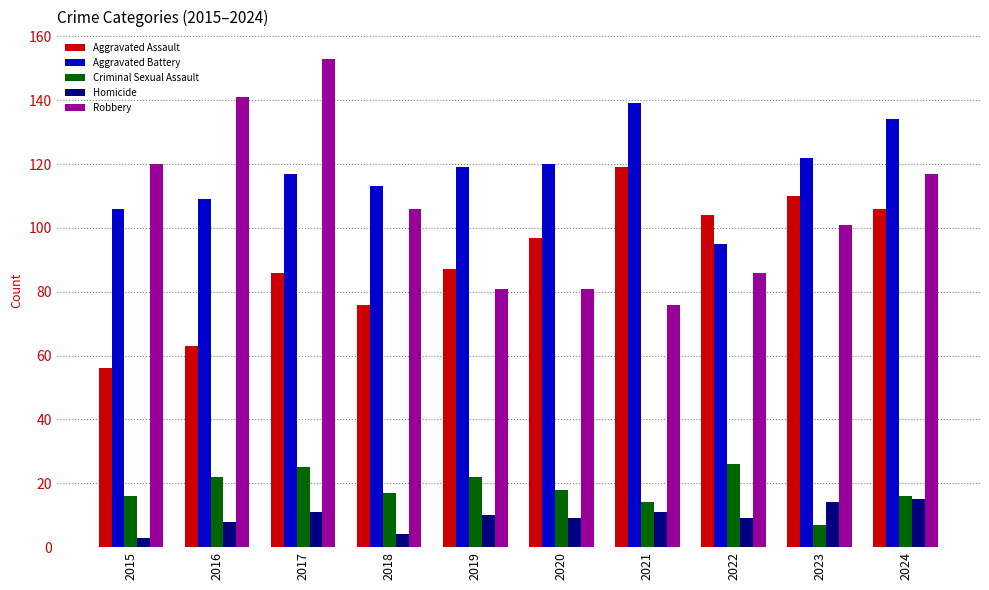

How many categories are shown in the chart?

10